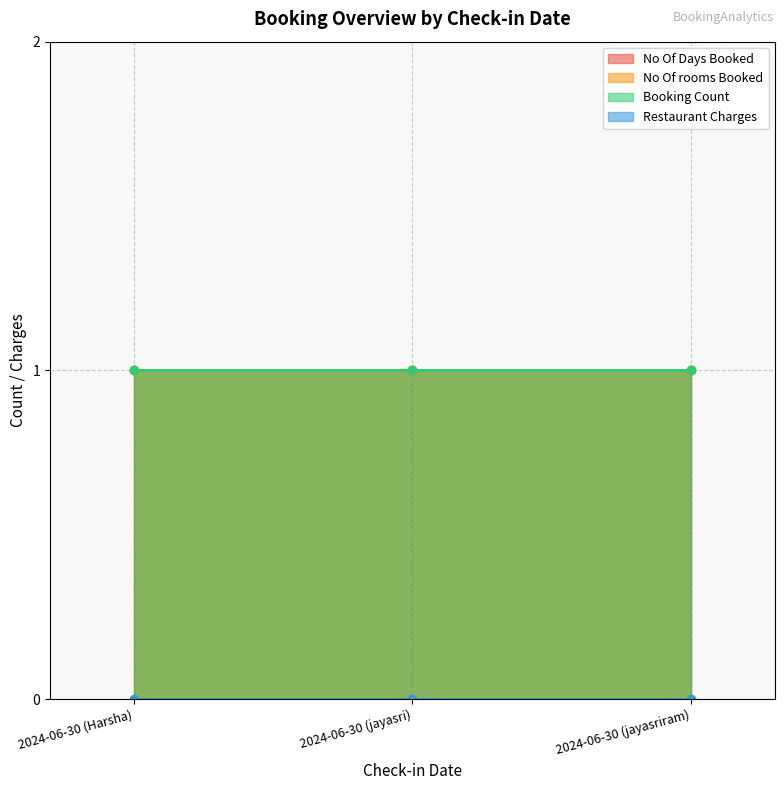

What is the spread (max minus min) of values at 2024-06-30 (Harsha)?

1